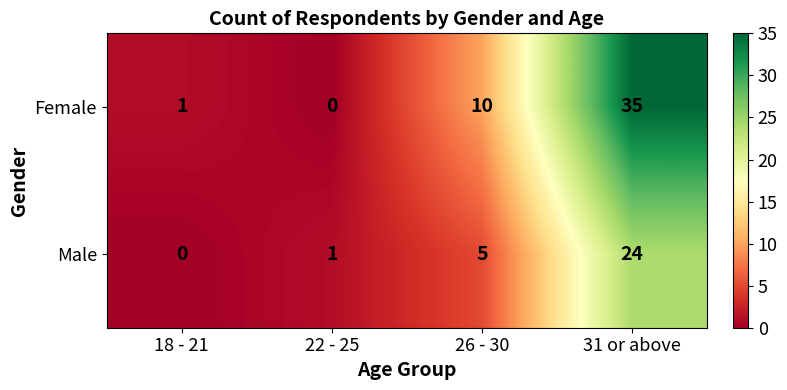

Which category has the highest value in the Male series?

31 or above